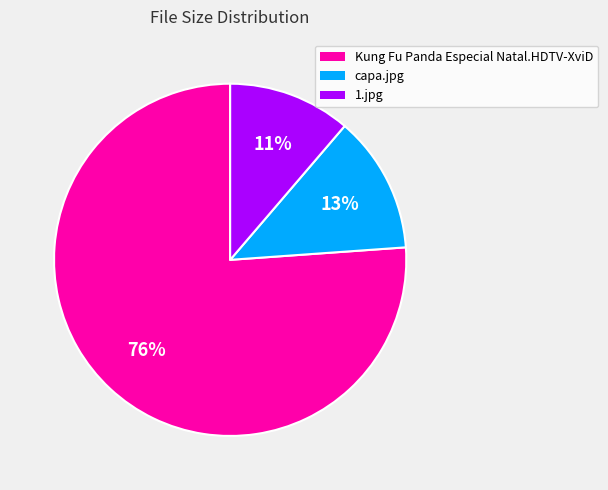

Is the sum of Kung Fu Panda Especial Natal.HDTV-XviD and capa.jpg greater than half?

Yes